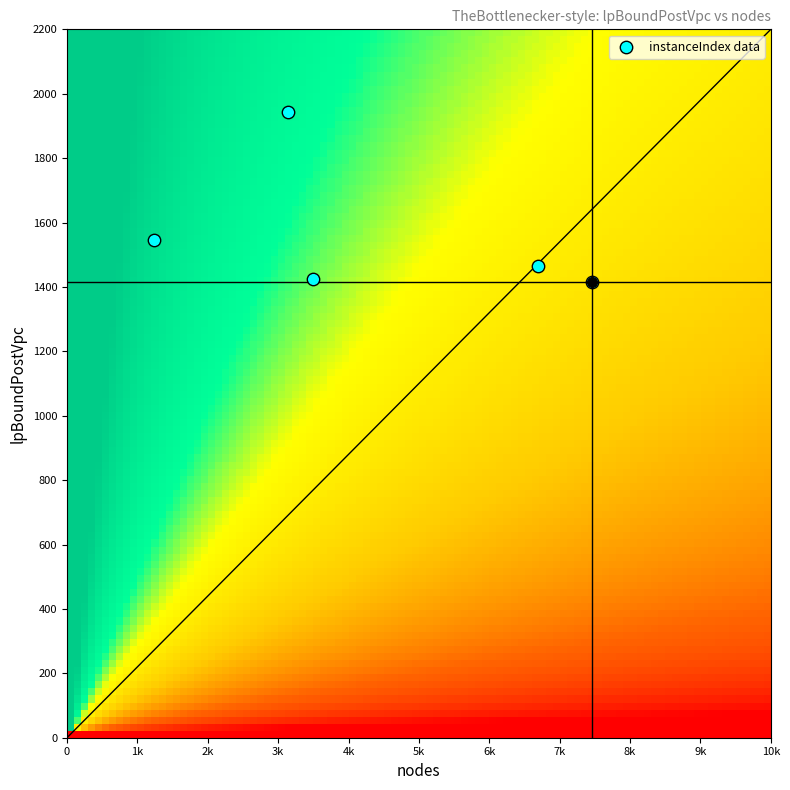

Count the number of points in this scatter plot.

5